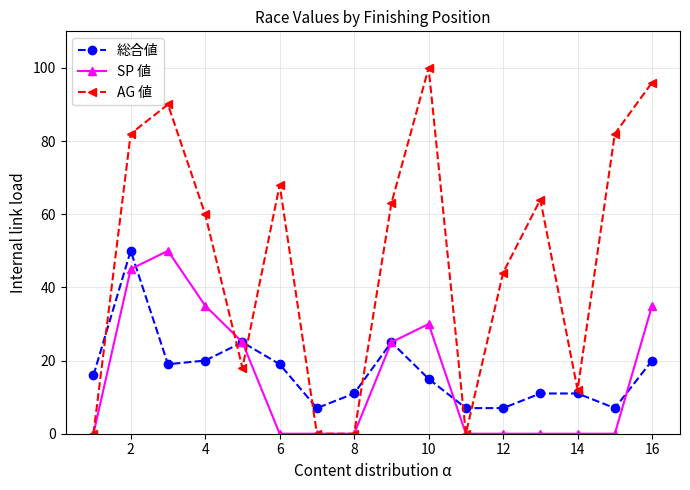

What is the highest value of the AG 値 series?

100